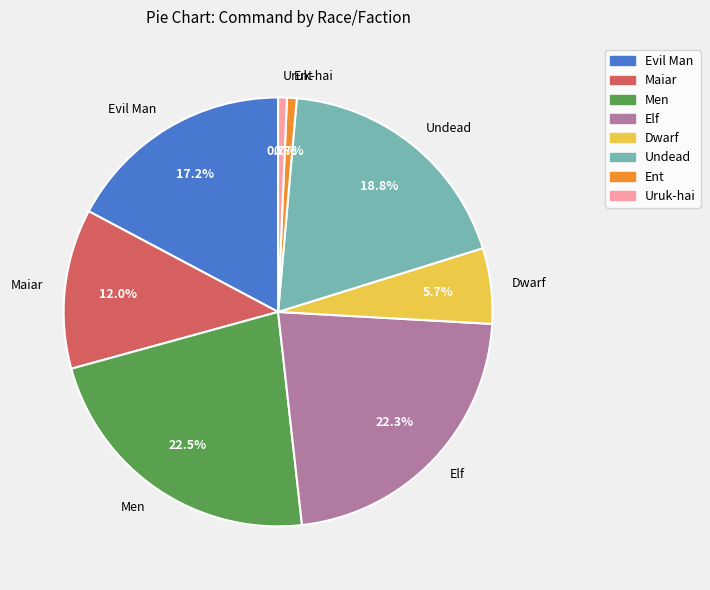

What is the ratio of the value at Maiar to the value at Dwarf?

2.1